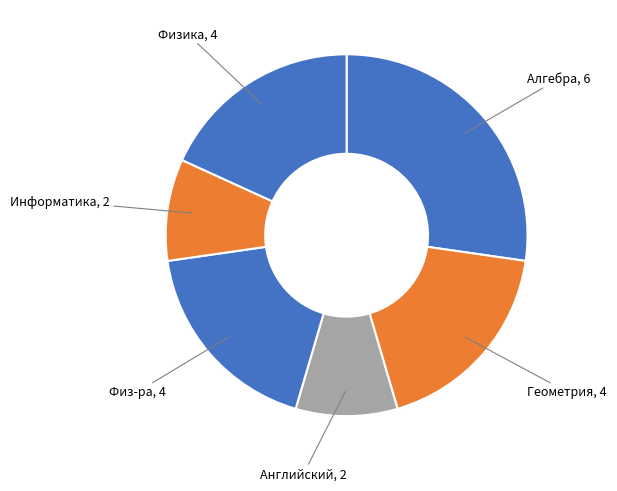

How many slices are in this pie chart?

6